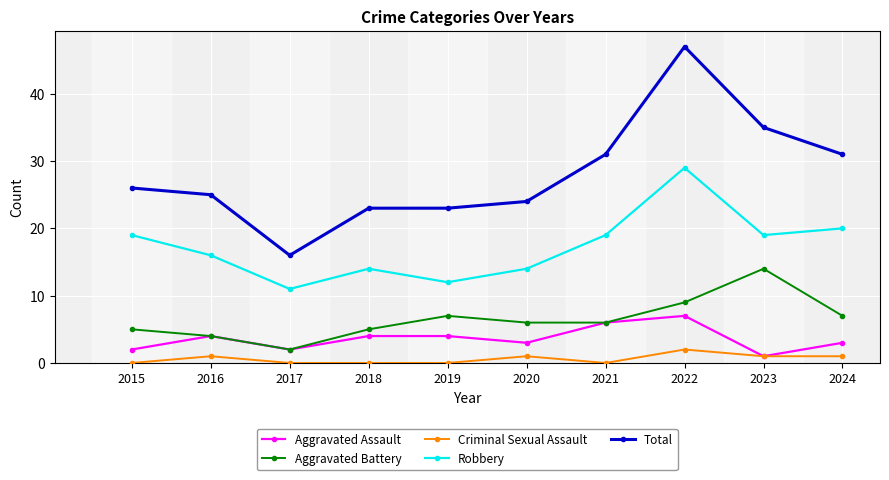

What is the approximate value of Aggravated Assault at 2022?

7